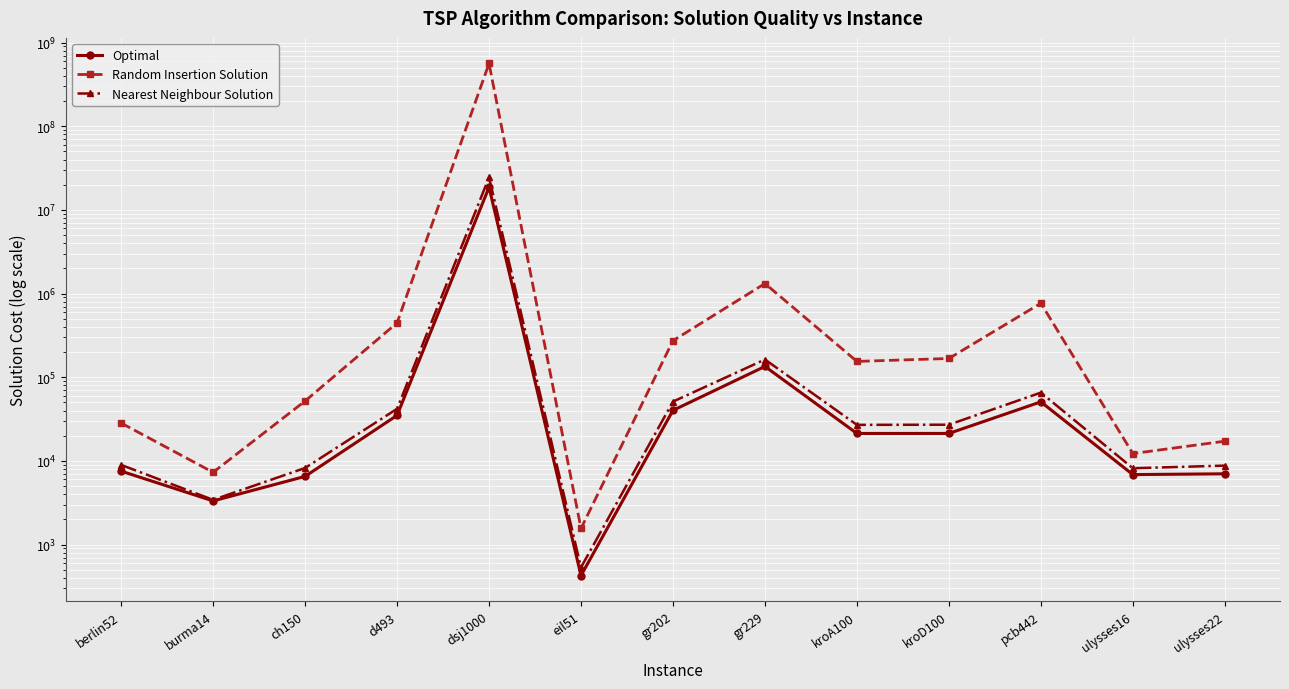

Is this an area chart (filled region under the line)?

No